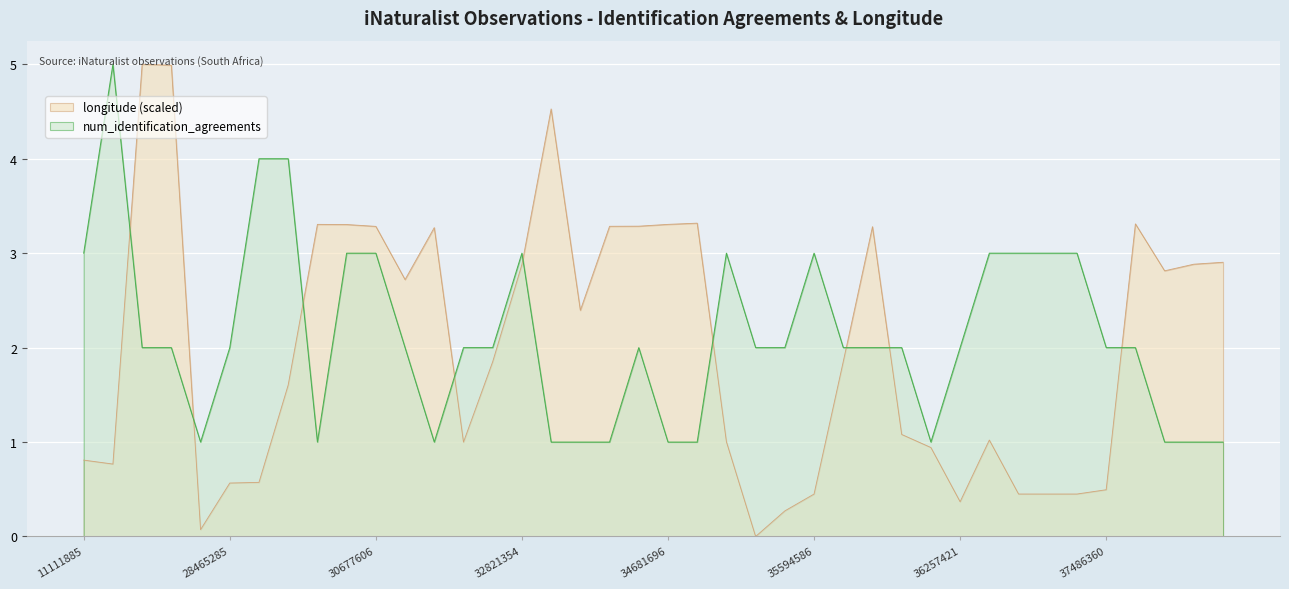

Is it true that longitude equals 1.2 at 36052059?

False